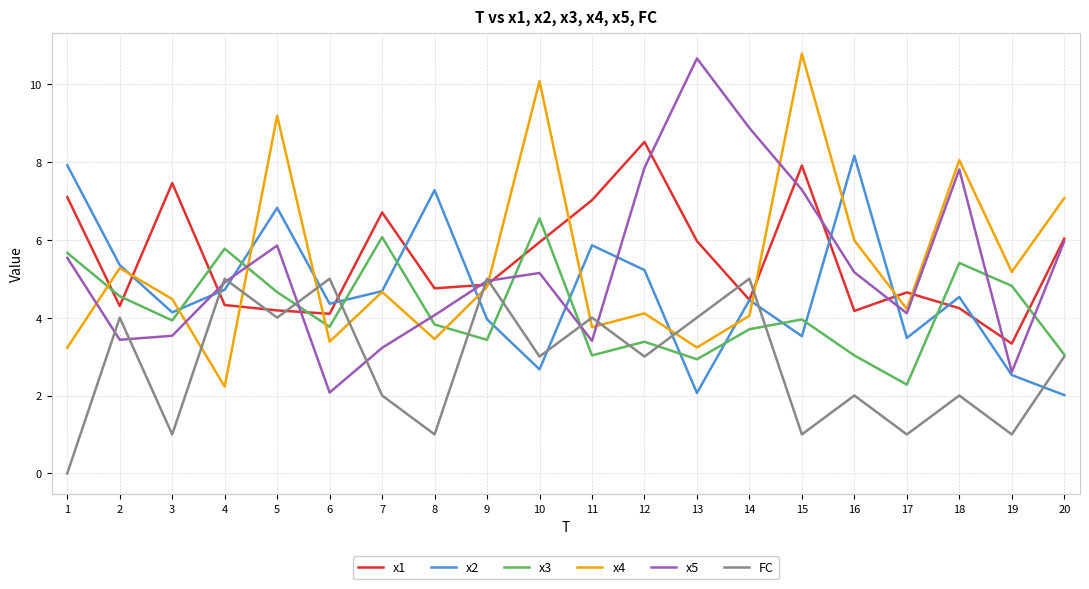

True or false: x5 has more than 0 points higher than both neighbors.

True